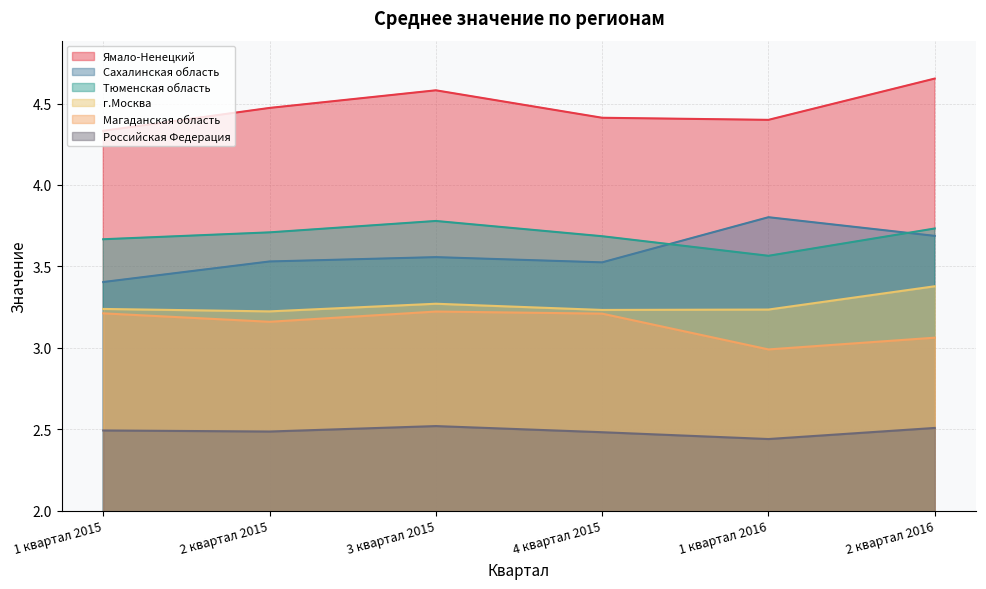

How many categories are shown in the chart?

6